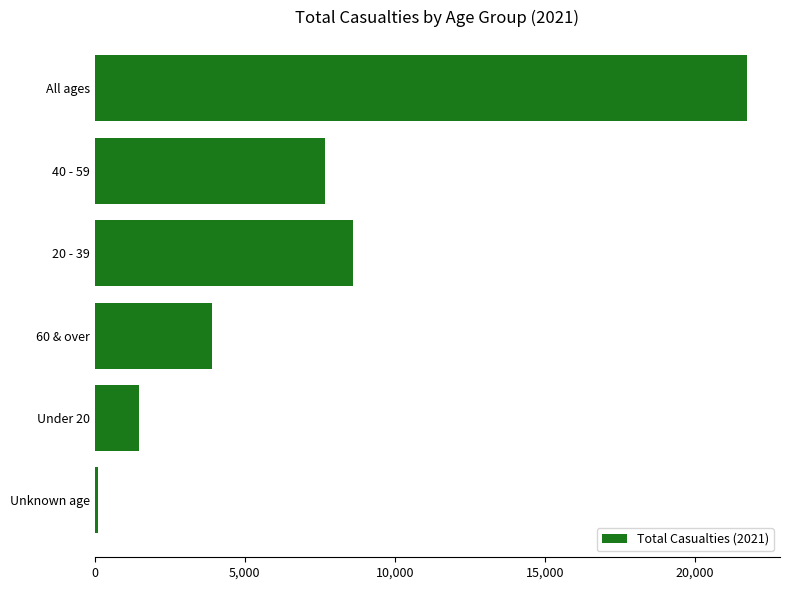

At which label is the value closest to 10928?

20 - 39